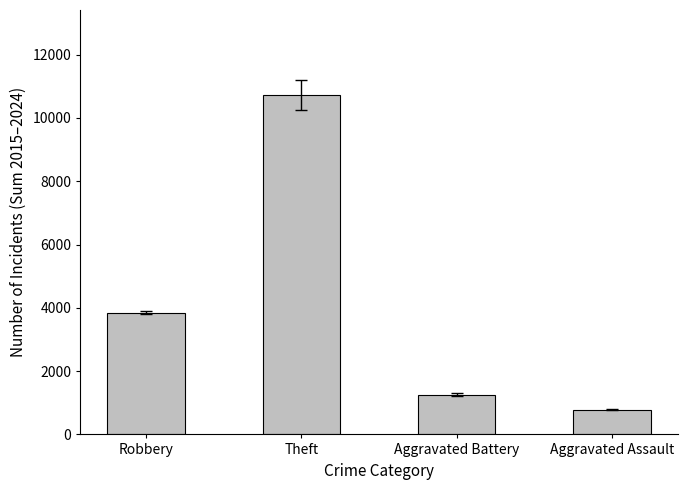

Is it true that the value at Robbery is 3851?

True